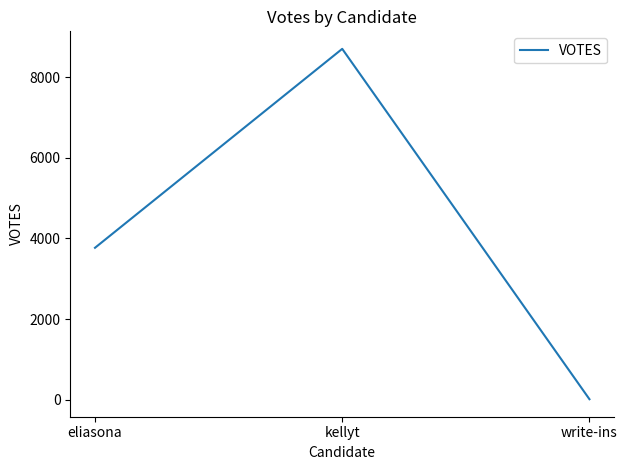

Where is the data nearest to the value 4356?

eliasona